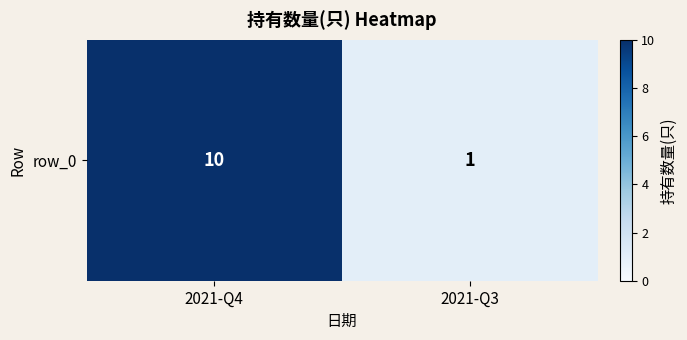

List the labels in order of value, smallest first.

2021-Q3, 2021-Q4